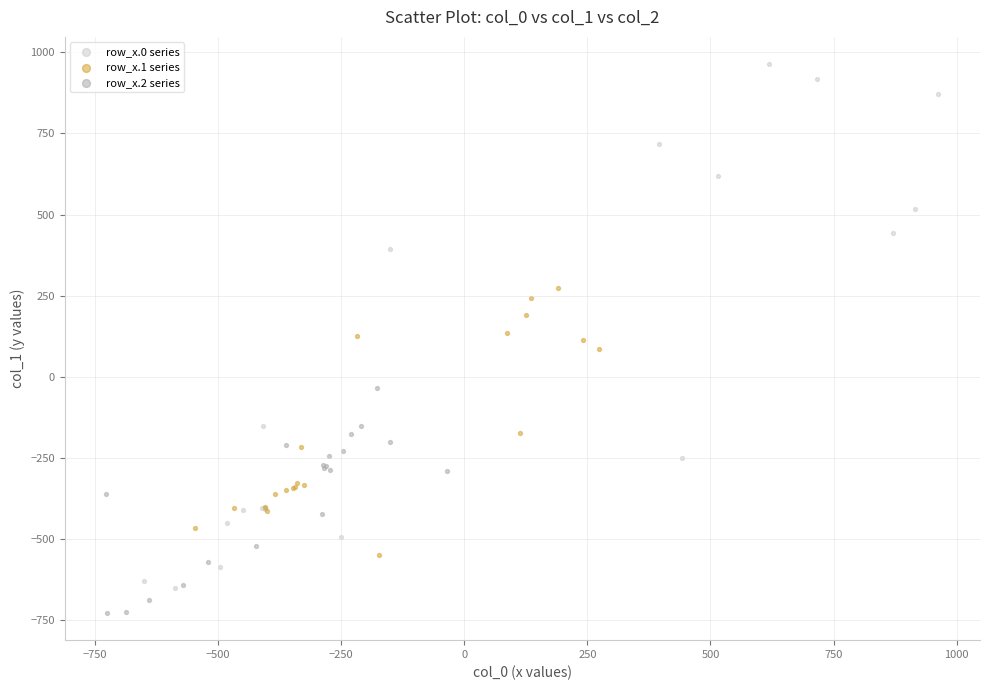

Which series reaches the maximum Y coordinate?

row_x.0 series